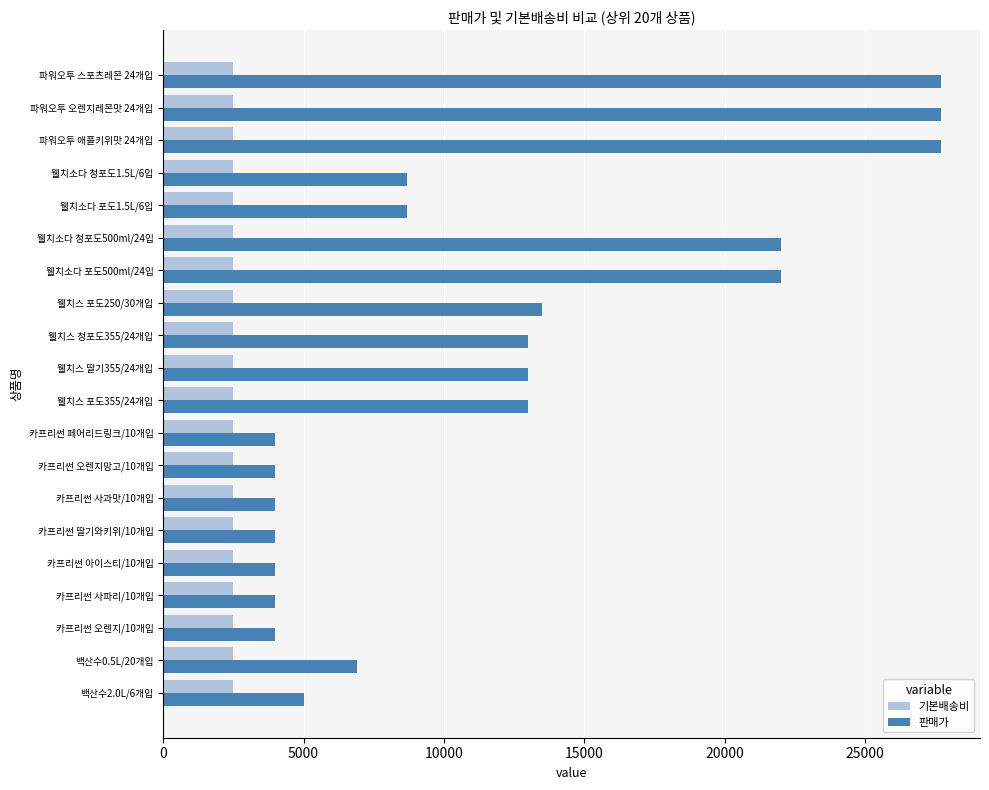

The value of 기본배송비 at 카프리썬 딸기와키위/10개입 is 2500. True or false?

True